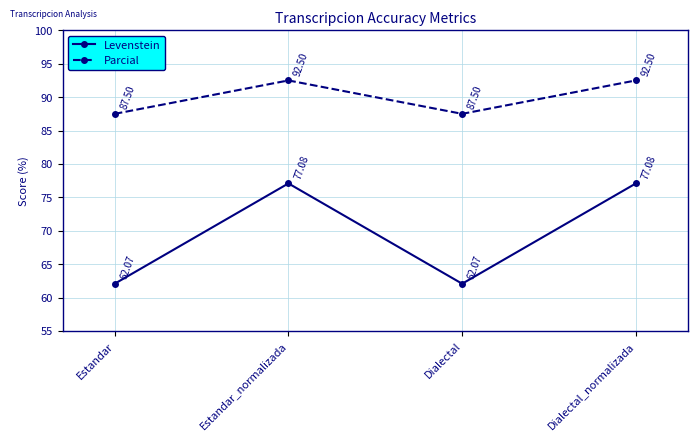

What position from the right is Dialectal_normalizada?

1